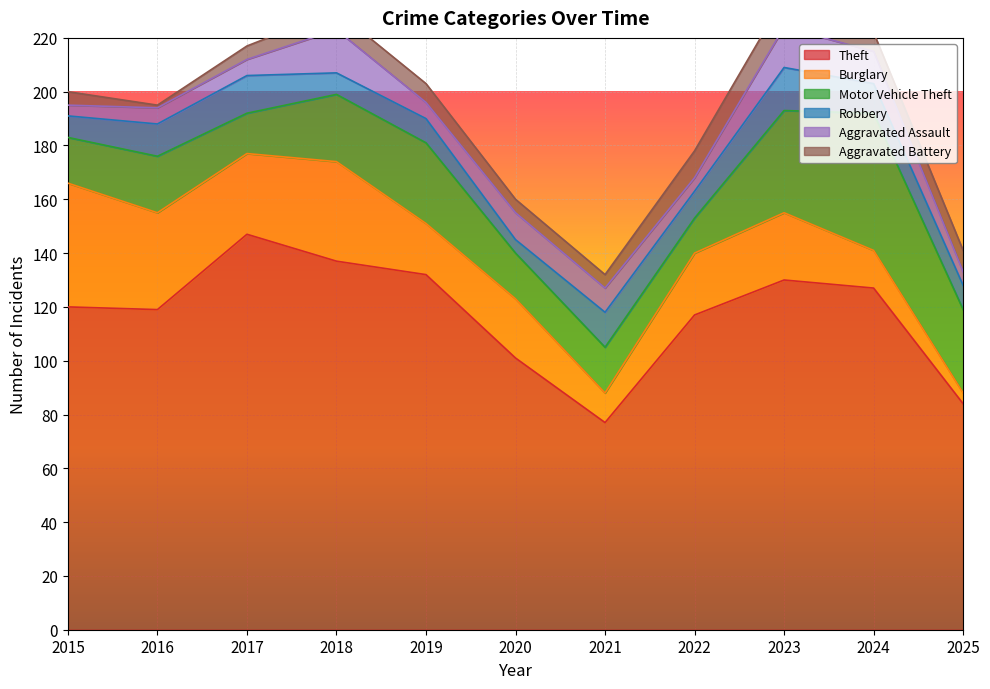

Between 2023 and 2017, which is larger?

2017